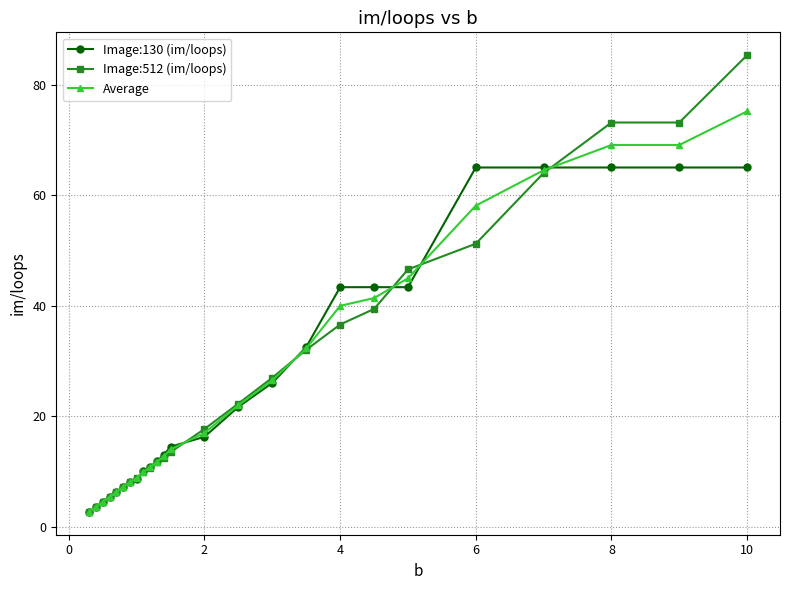

What is the value of the Average point at the 3rd from the left?

4.5